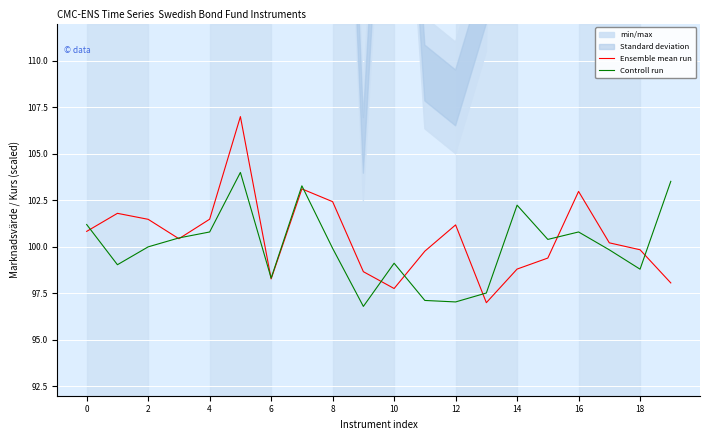

What is the maximum value shown in the chart?

107.0